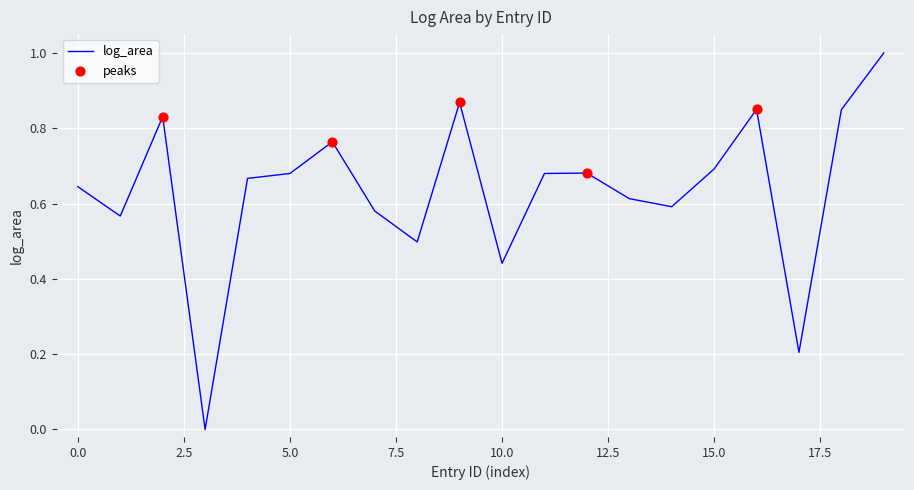

What is the greatest value displayed?

1.0